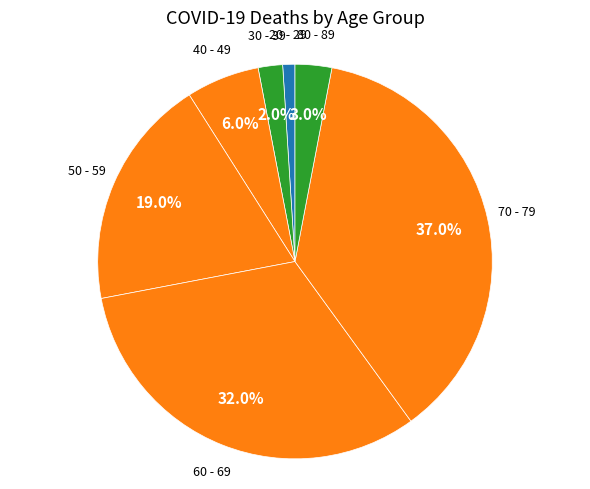

The 50 - 59 slice represents 30% of the pie. True or false?

False